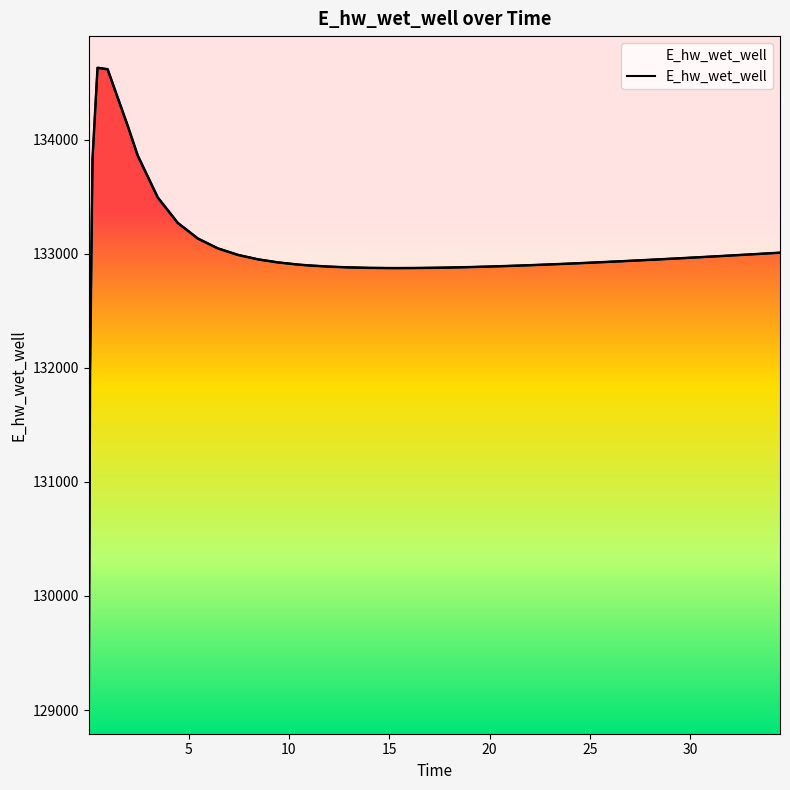

The chart shows a value of 233392.4 at 11. True or false?

False